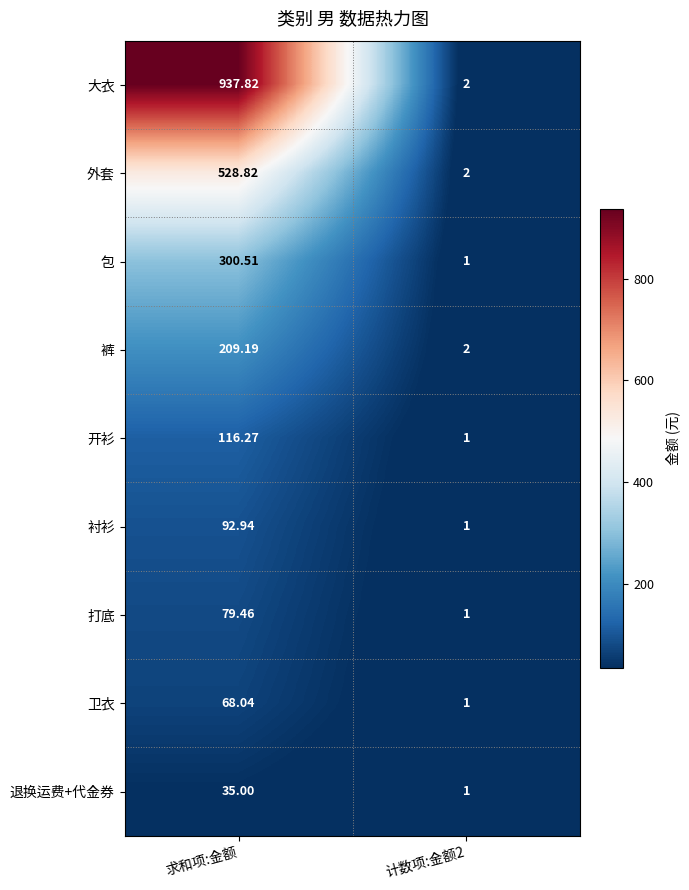

Which series has the widest spread of values?

大衣